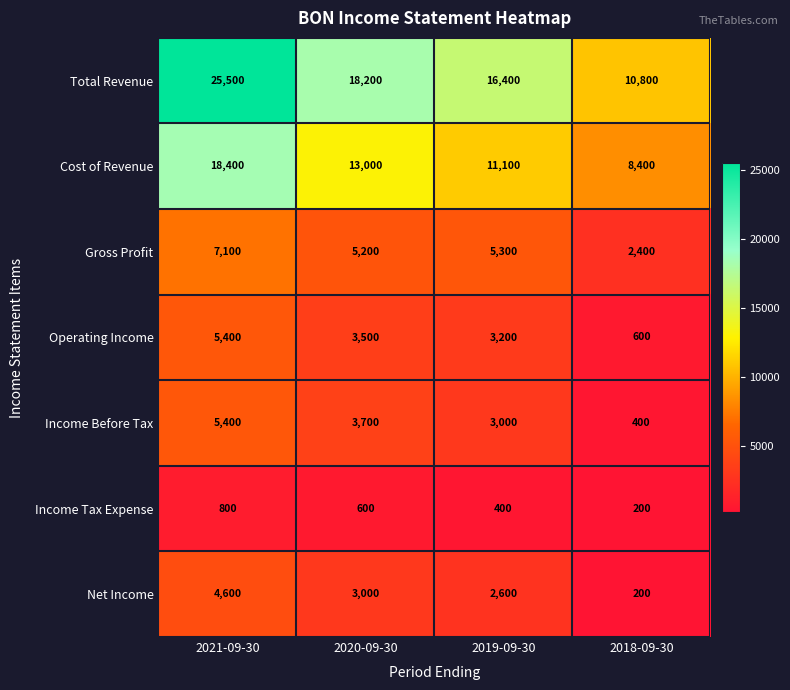

At which category is the sum across all series the highest?

2021-09-30